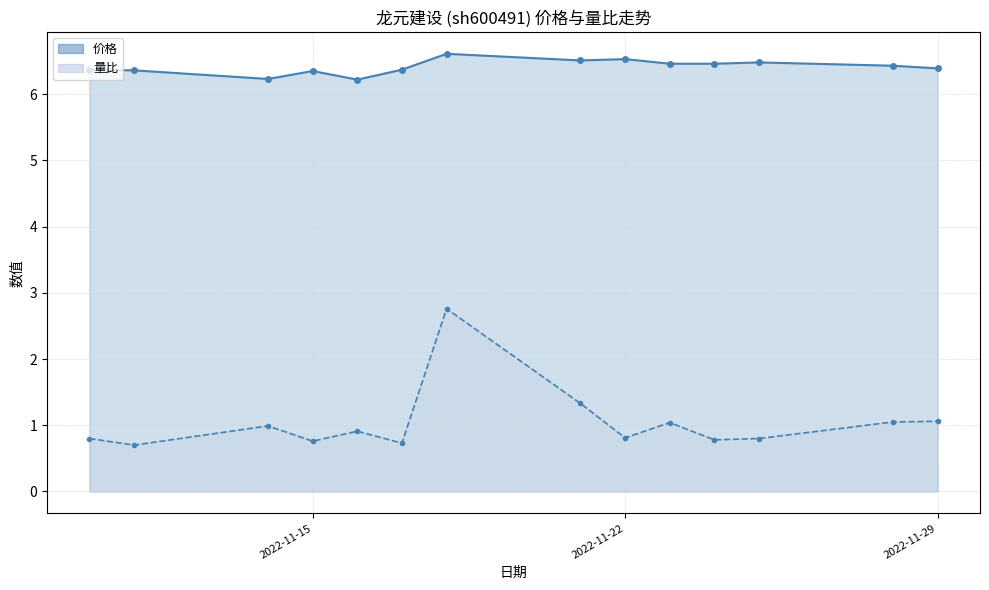

Rank the series at 2022-11-10 from lowest to highest value.

量比, 价格